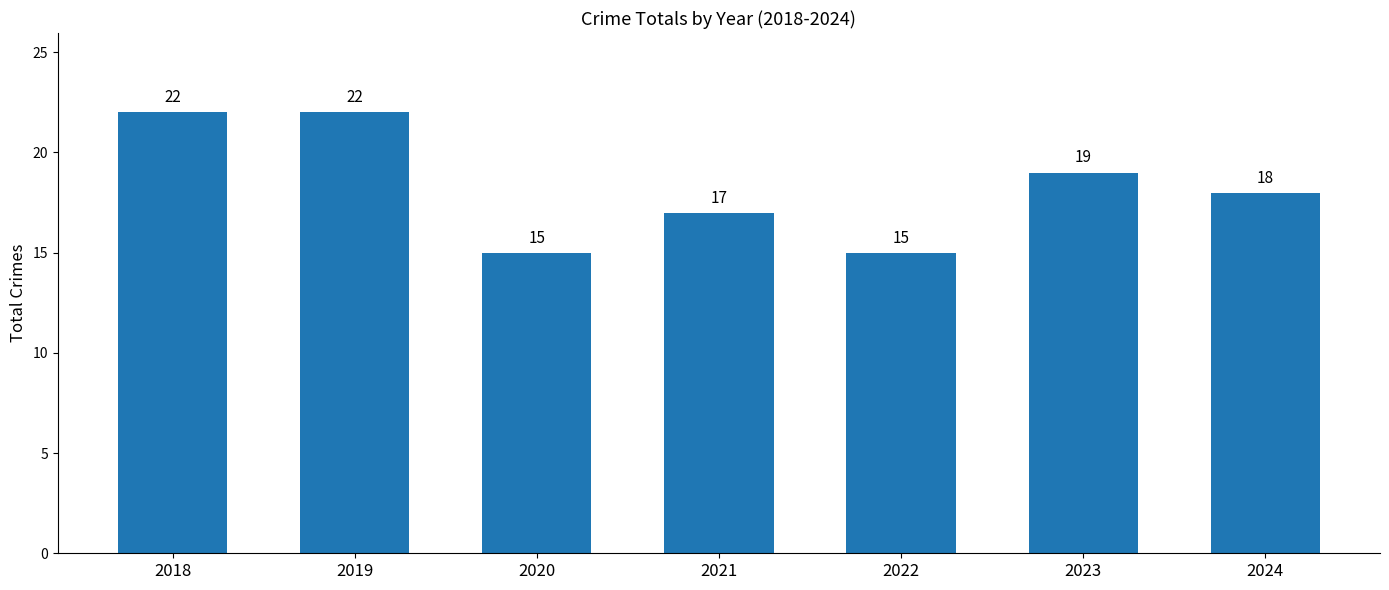

What is the greatest value displayed?

22